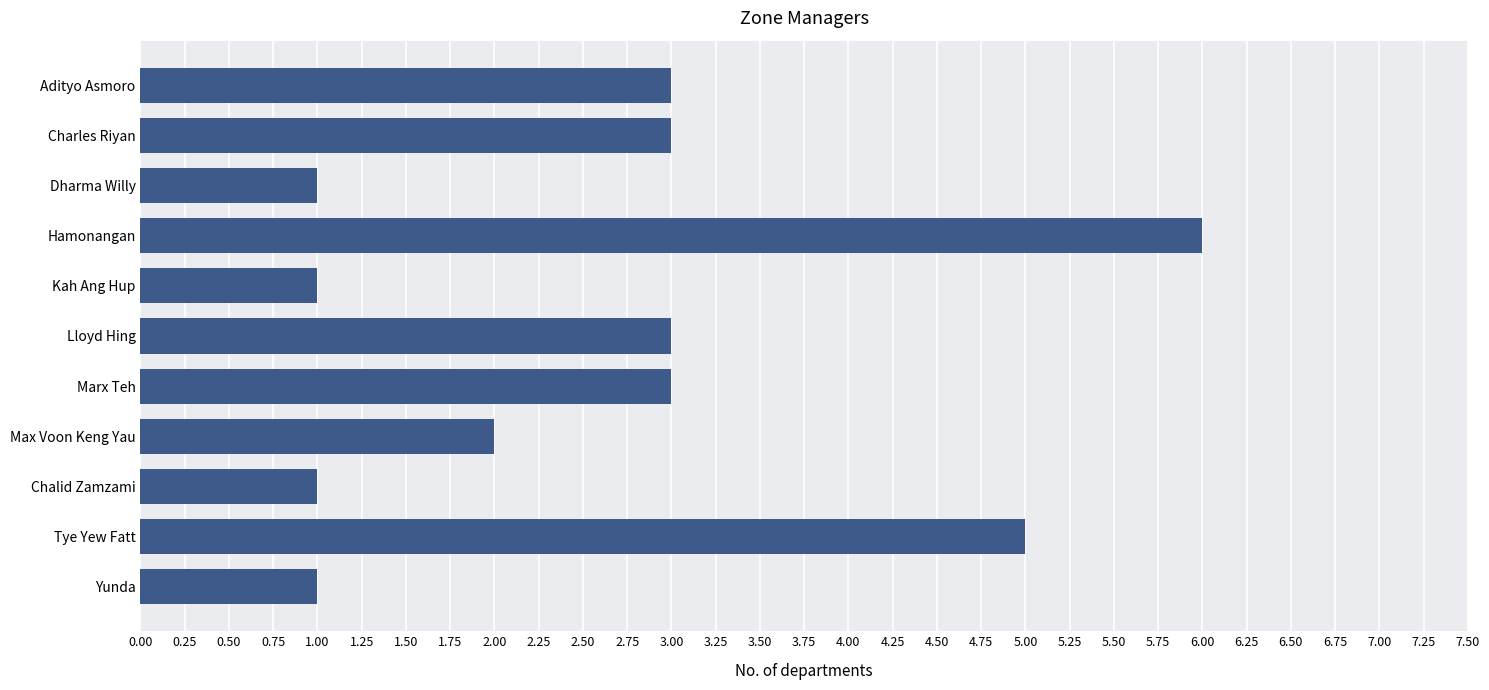

What position from the bottom is Lloyd Hing?

6